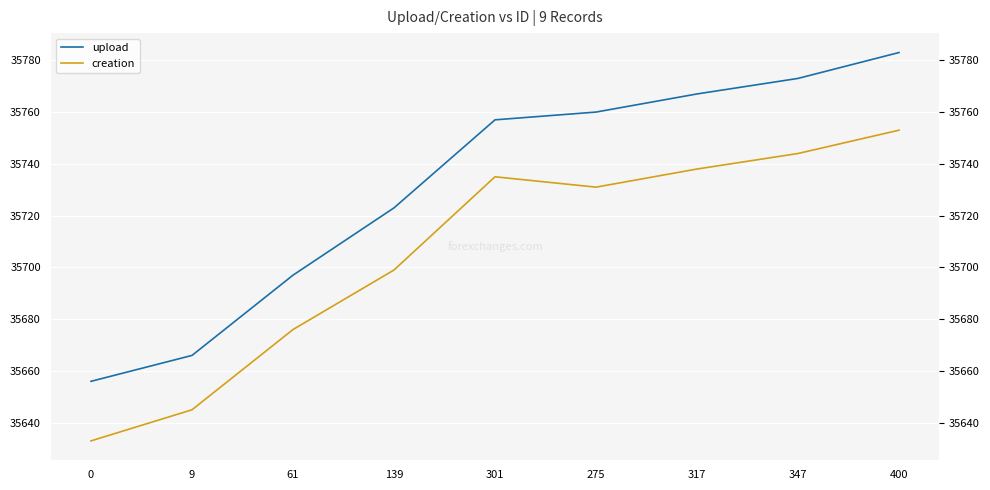

True or false: upload has more than 2 interior local peaks.

False